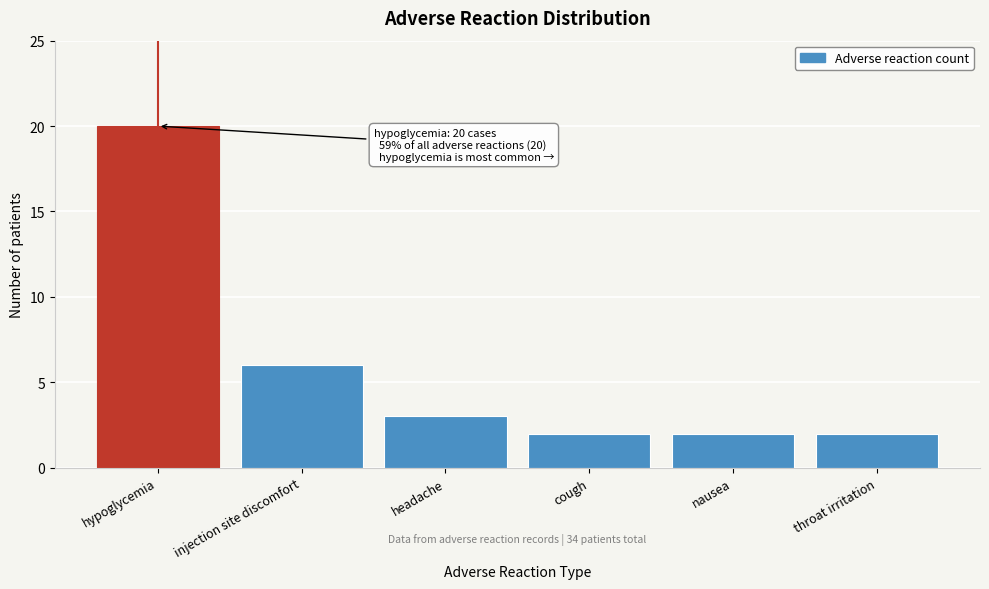

Reading left to right, extract all data points from this chart.

hypoglycemia=20	injection site discomfort=6	headache=3	cough=2	nausea=2	throat irritation=2